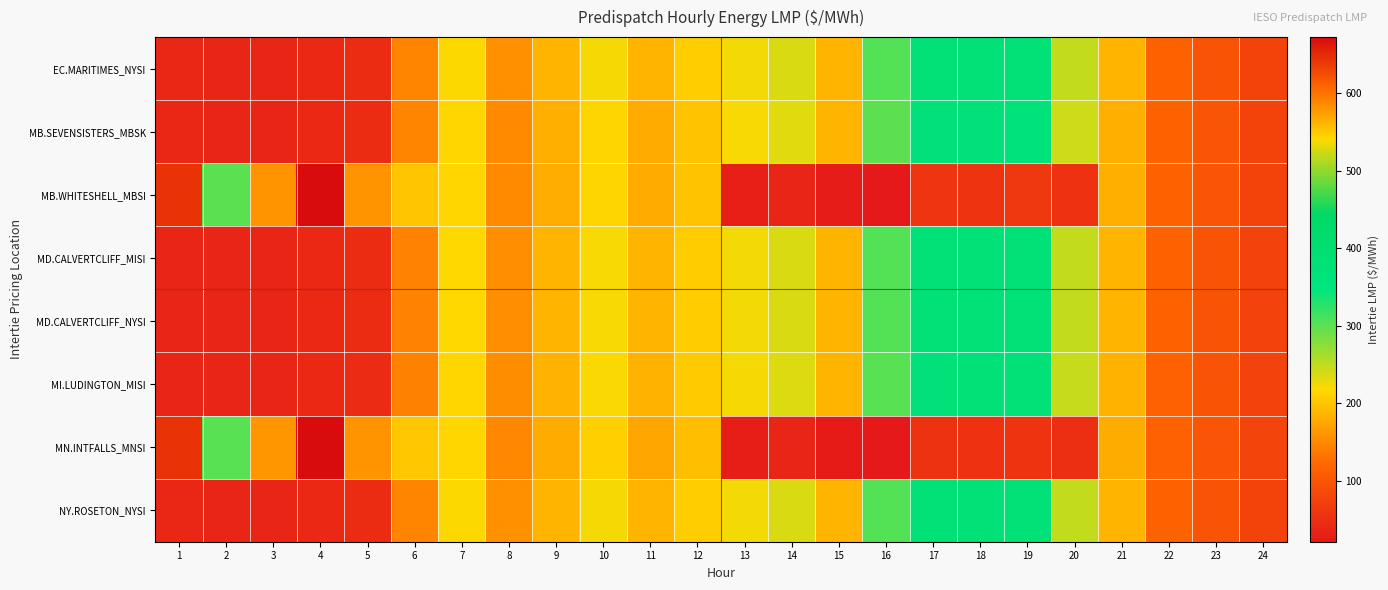

At which category does the chart reach its peak across all series?

4